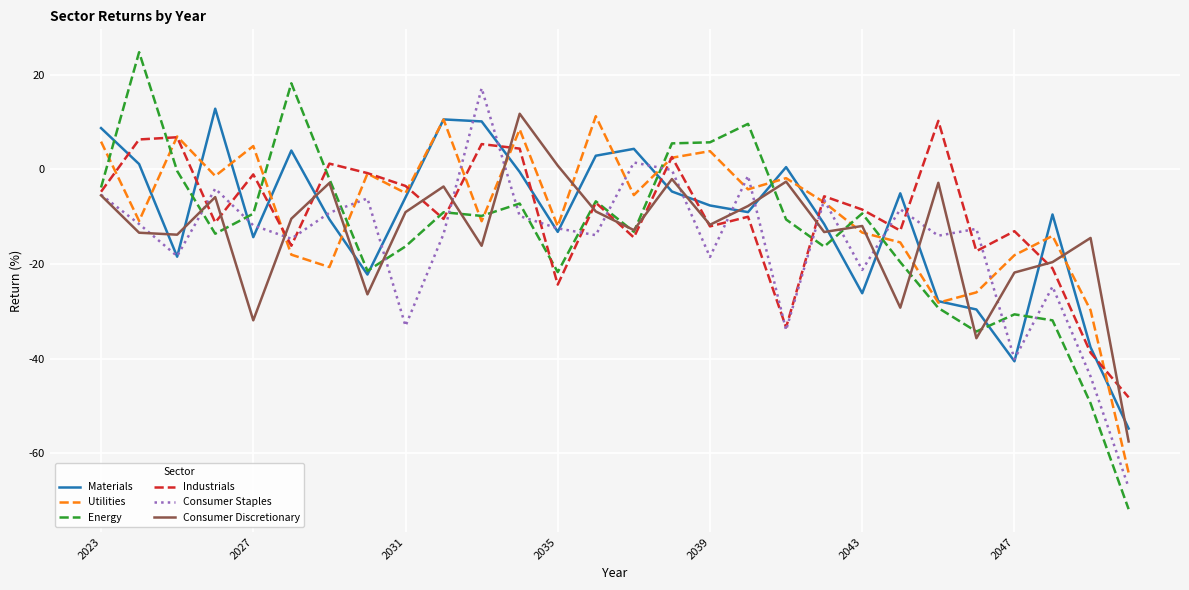

What is the lowest value of the Materials series?

-54.7